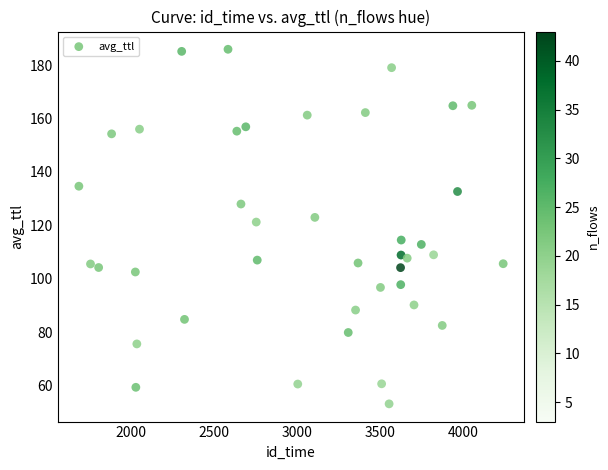

What is the range of Y values (max minus min)?

132.6